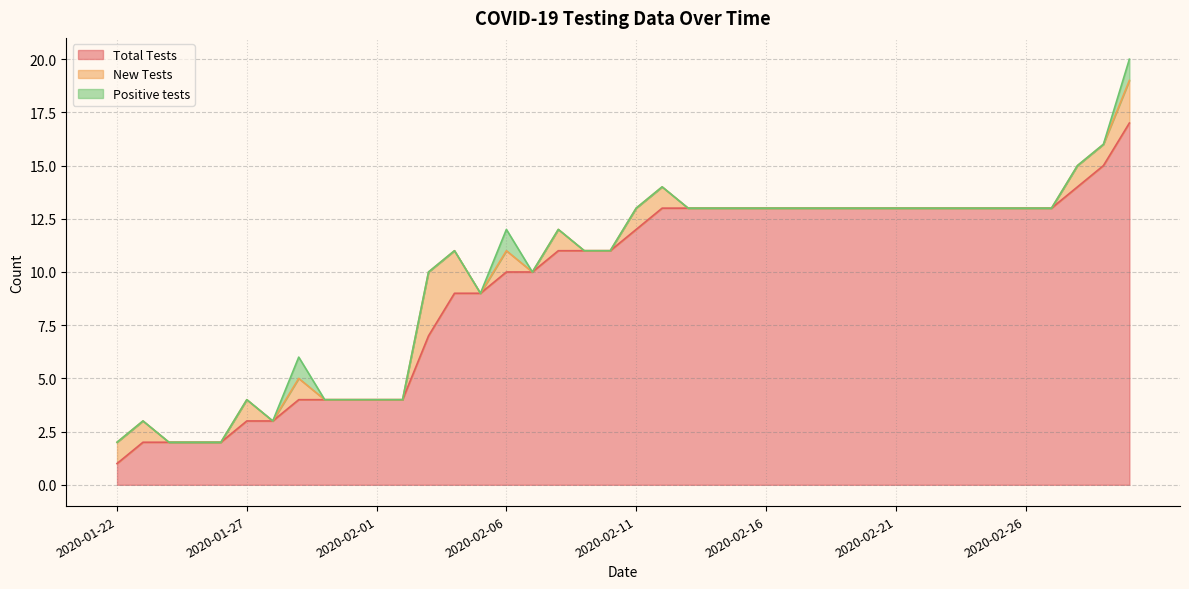

Reading right to left, list all the values displayed in this chart.

Total Tests: 2020-03-01=17	2020-02-29=15	2020-02-28=14	2020-02-27=13	2020-02-26=13	2020-02-25=13	2020-02-24=13	2020-02-23=13	2020-02-22=13	2020-02-21=13	2020-02-20=13	2020-02-19=13	2020-02-18=13	2020-02-17=13	2020-02-16=13	2020-02-15=13	2020-02-14=13	2020-02-13=13	2020-02-12=13	2020-02-11=12	2020-02-10=11	2020-02-09=11	2020-02-08=11	2020-02-07=10	2020-02-06=10	2020-02-05=9	2020-02-04=9	2020-02-03=7	2020-02-02=4	2020-02-01=4	2020-01-31=4	2020-01-30=4	2020-01-29=4	2020-01-28=3	2020-01-27=3	2020-01-26=2	2020-01-25=2	2020-01-24=2	2020-01-23=2	2020-01-22=1
New Tests: 2020-03-01=2	2020-02-29=1	2020-02-28=1	2020-02-27=0	2020-02-26=0	2020-02-25=0	2020-02-24=0	2020-02-23=0	2020-02-22=0	2020-02-21=0	2020-02-20=0	2020-02-19=0	2020-02-18=0	2020-02-17=0	2020-02-16=0	2020-02-15=0	2020-02-14=0	2020-02-13=0	2020-02-12=1	2020-02-11=1	2020-02-10=0	2020-02-09=0	2020-02-08=1	2020-02-07=0	2020-02-06=1	2020-02-05=0	2020-02-04=2	2020-02-03=3	2020-02-02=0	2020-02-01=0	2020-01-31=0	2020-01-30=0	2020-01-29=1	2020-01-28=0	2020-01-27=1	2020-01-26=0	2020-01-25=0	2020-01-24=0	2020-01-23=1	2020-01-22=1
Positive tests: 2020-03-01=1	2020-02-29=0	2020-02-28=0	2020-02-27=0	2020-02-26=0	2020-02-25=0	2020-02-24=0	2020-02-23=0	2020-02-22=0	2020-02-21=0	2020-02-20=0	2020-02-19=0	2020-02-18=0	2020-02-17=0	2020-02-16=0	2020-02-15=0	2020-02-14=0	2020-02-13=0	2020-02-12=0	2020-02-11=0	2020-02-10=0	2020-02-09=0	2020-02-08=0	2020-02-07=0	2020-02-06=1	2020-02-05=0	2020-02-04=0	2020-02-03=0	2020-02-02=0	2020-02-01=0	2020-01-31=0	2020-01-30=0	2020-01-29=1	2020-01-28=0	2020-01-27=0	2020-01-26=0	2020-01-25=0	2020-01-24=0	2020-01-23=0	2020-01-22=0